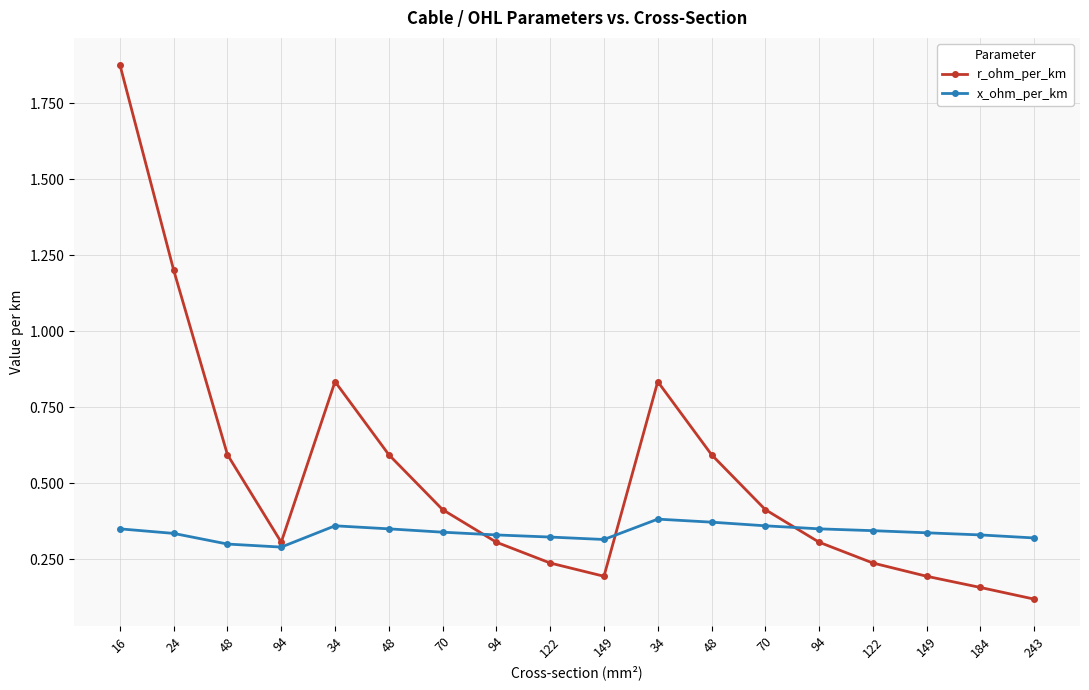

How many data points does each series have?

18